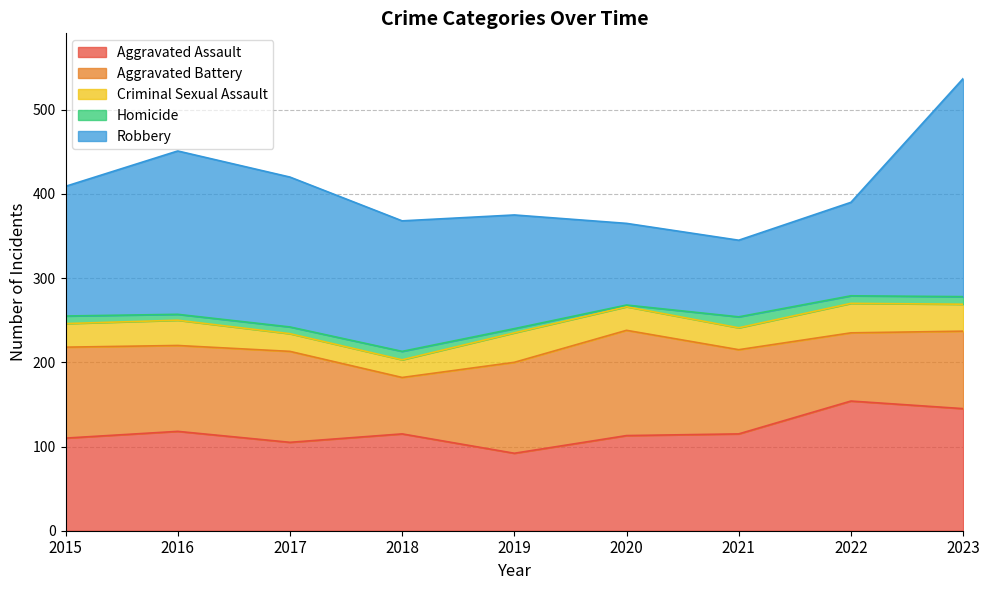

At which label does Robbery first exceed 154?

2016